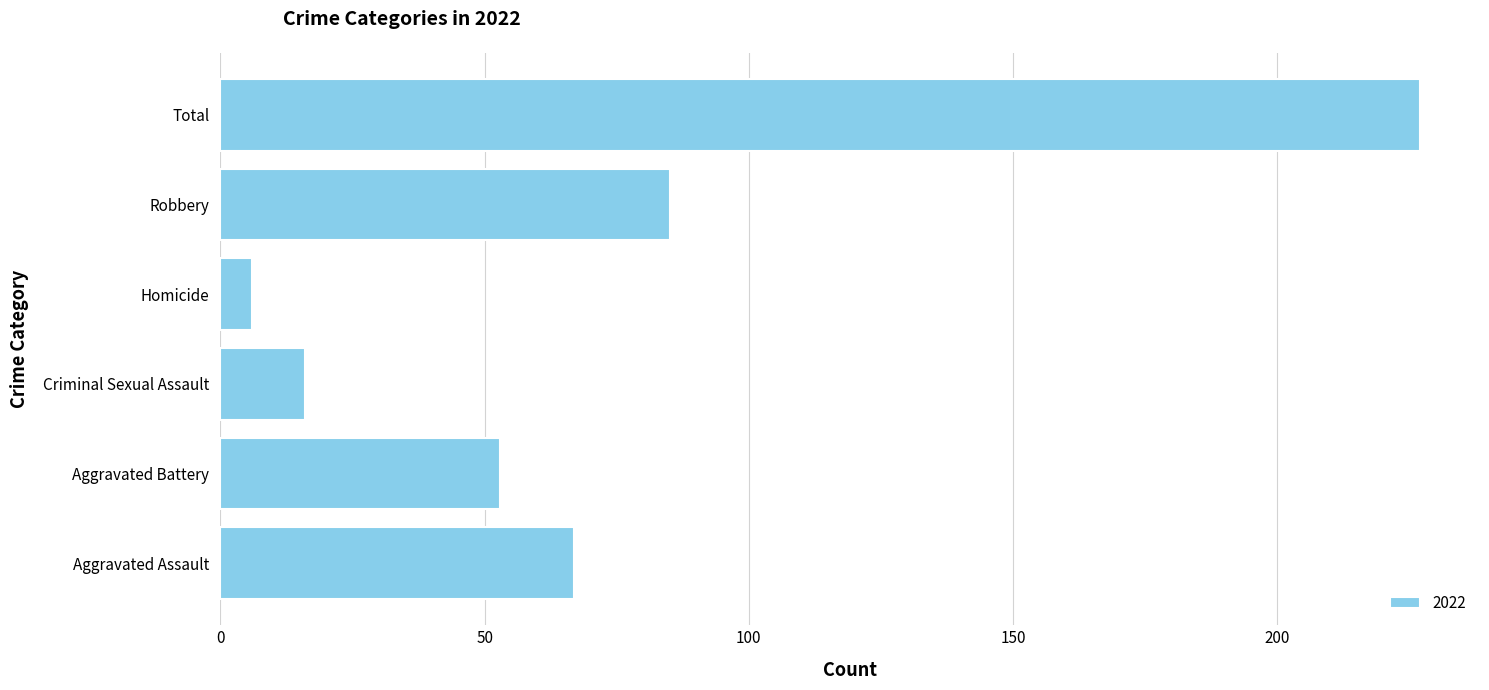

List the labels in order of value, smallest first.

Homicide, Criminal Sexual Assault, Aggravated Battery, Aggravated Assault, Robbery, Total